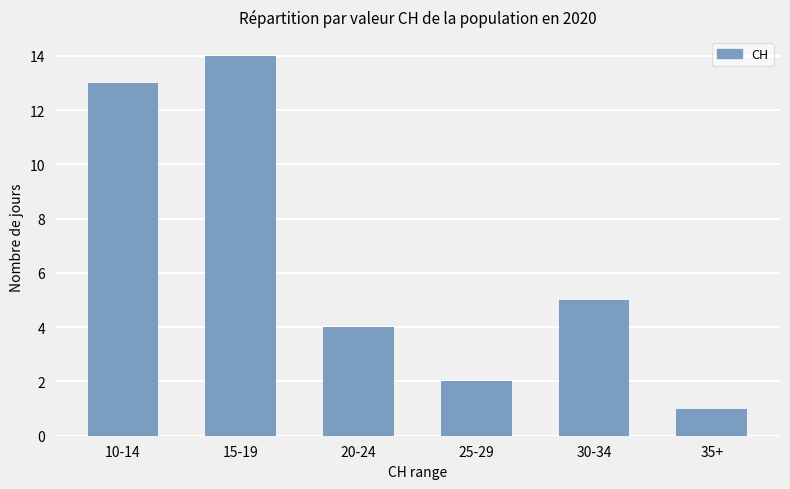

List the labels in order of value, largest first.

15-19, 10-14, 30-34, 20-24, 25-29, 35+